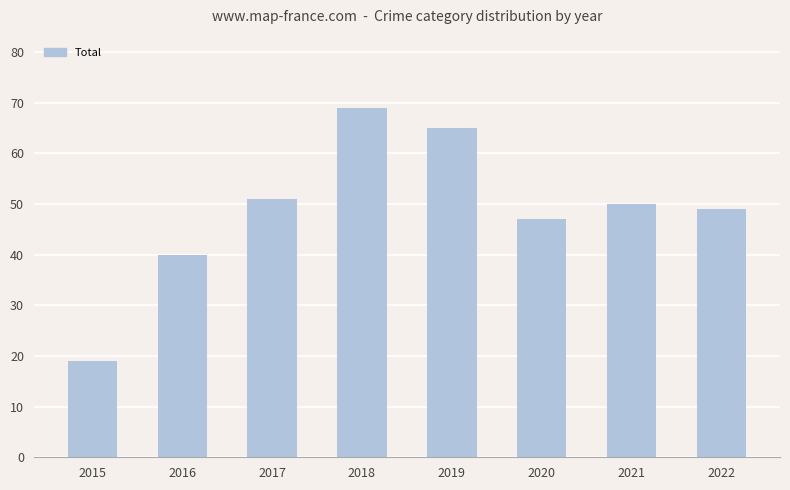

The chart shows a value of 19 at 2020. True or false?

False